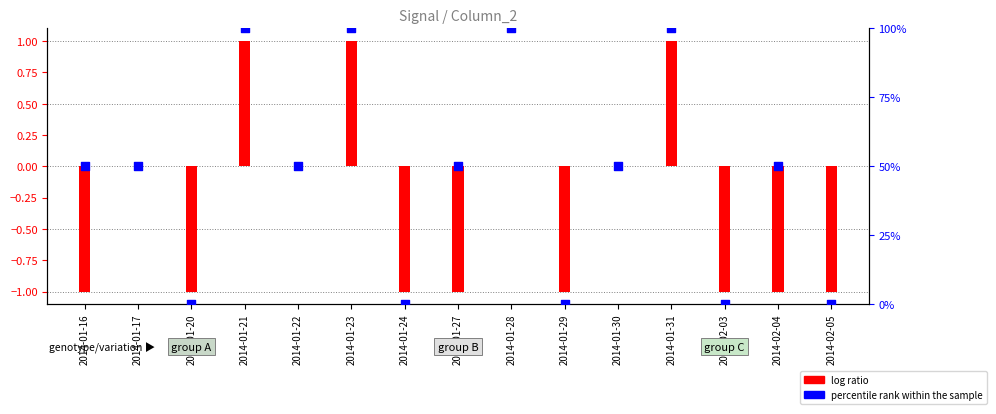

What are all the series names shown in the legend?

log ratio, percentile rank within the sample